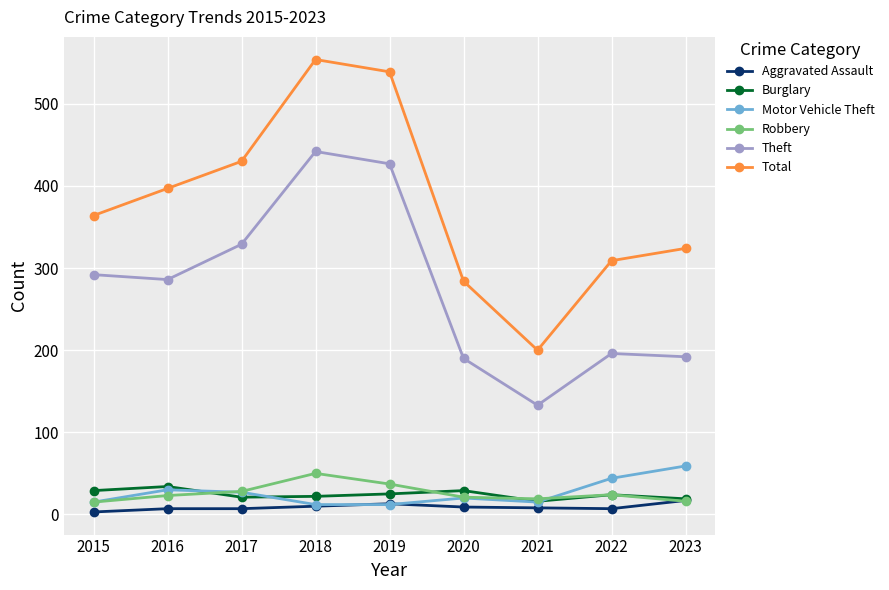

At which category does Total reach its first local peak?

2018